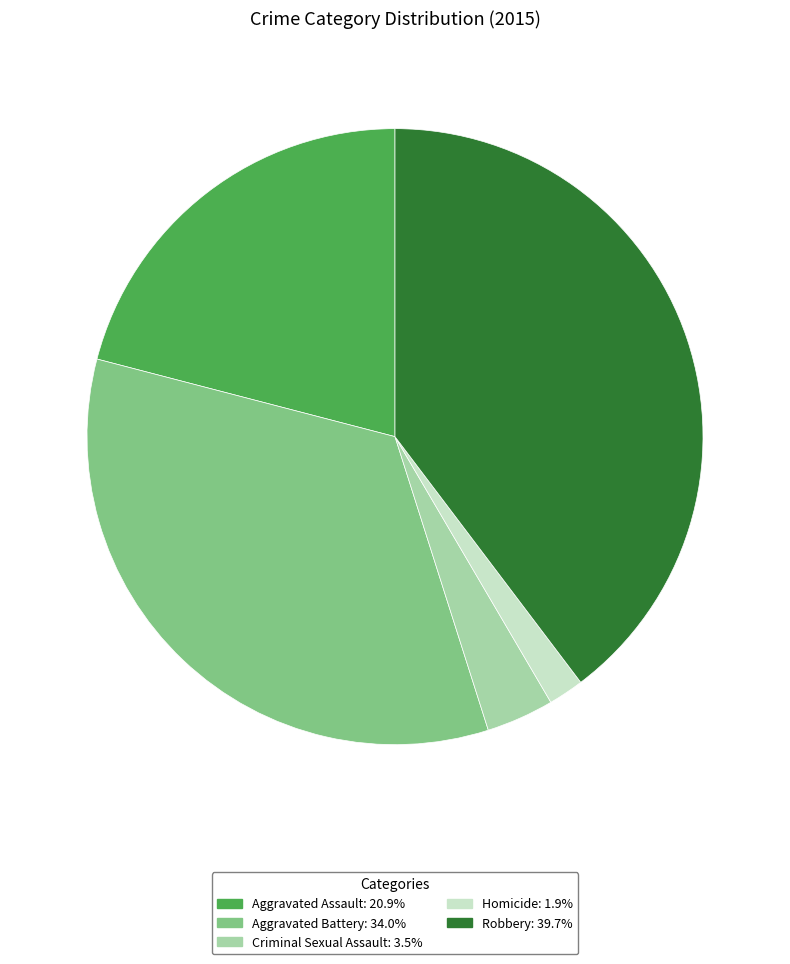

What is the smallest slice in the pie chart?

Homicide